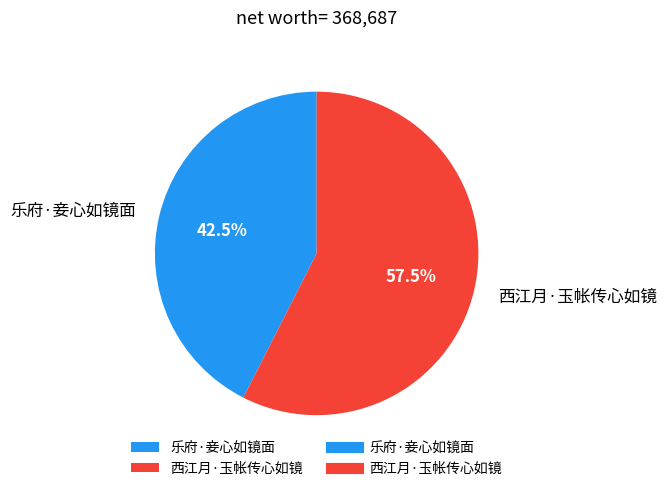

What is the majority slice?

西江月·玉帐传心如镜